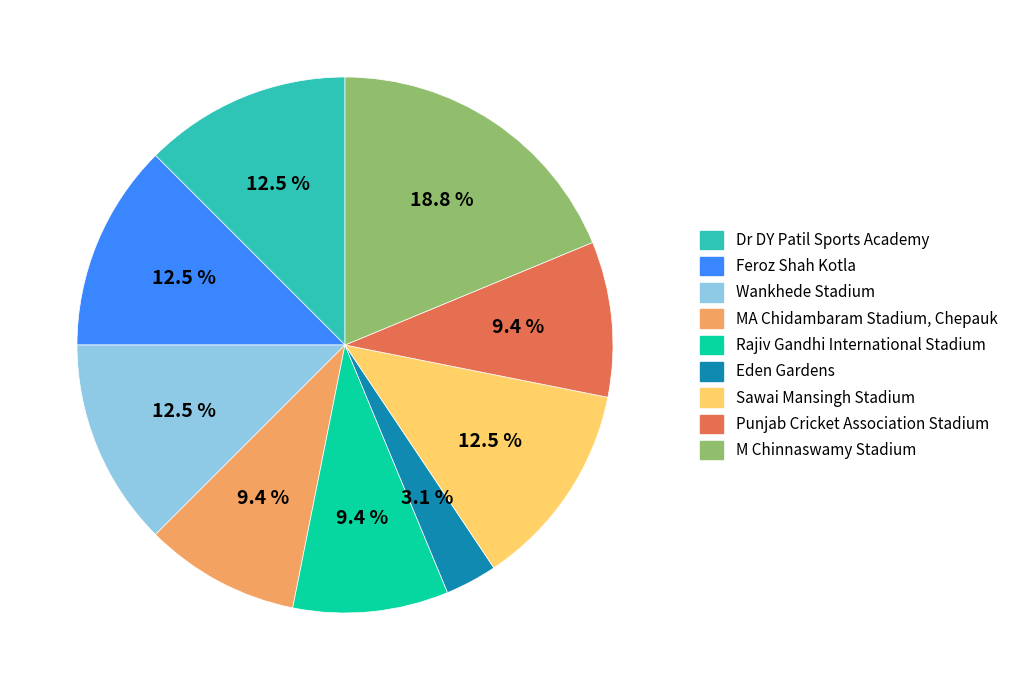

How many slices are in this pie chart?

9